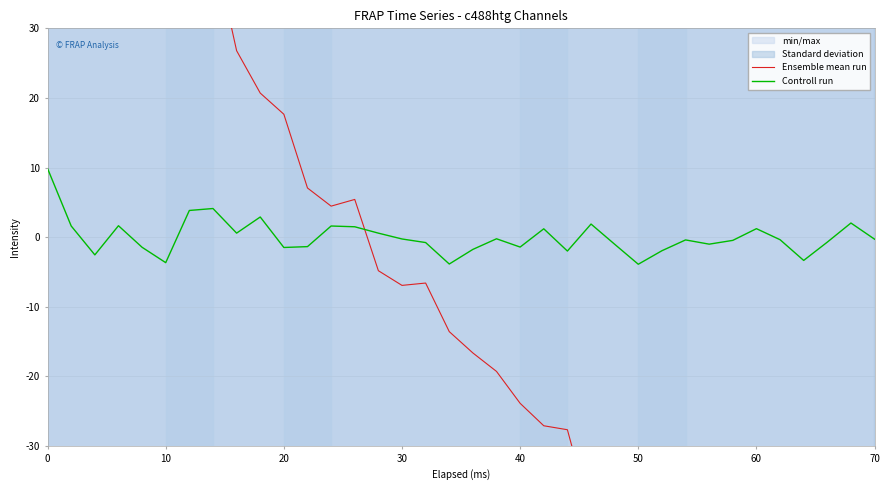

What is the minimum value for Controll run?

-3.9